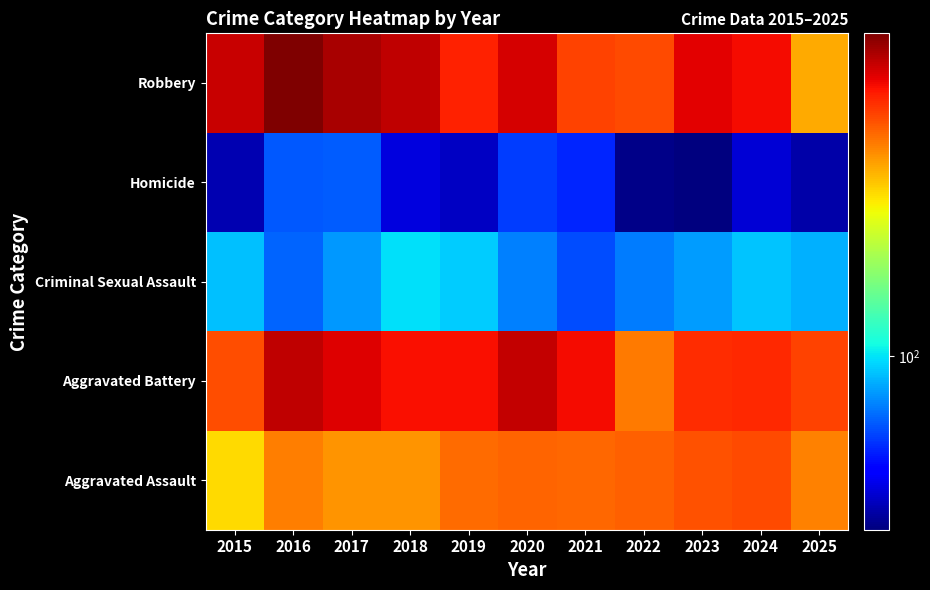

At which category is the sum across all series the highest?

2016